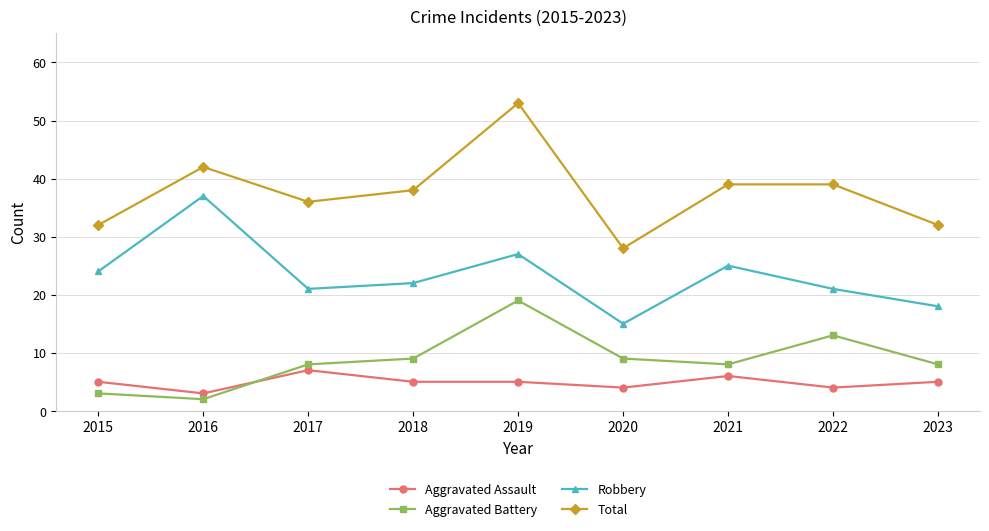

How many lines are shown in the chart?

4